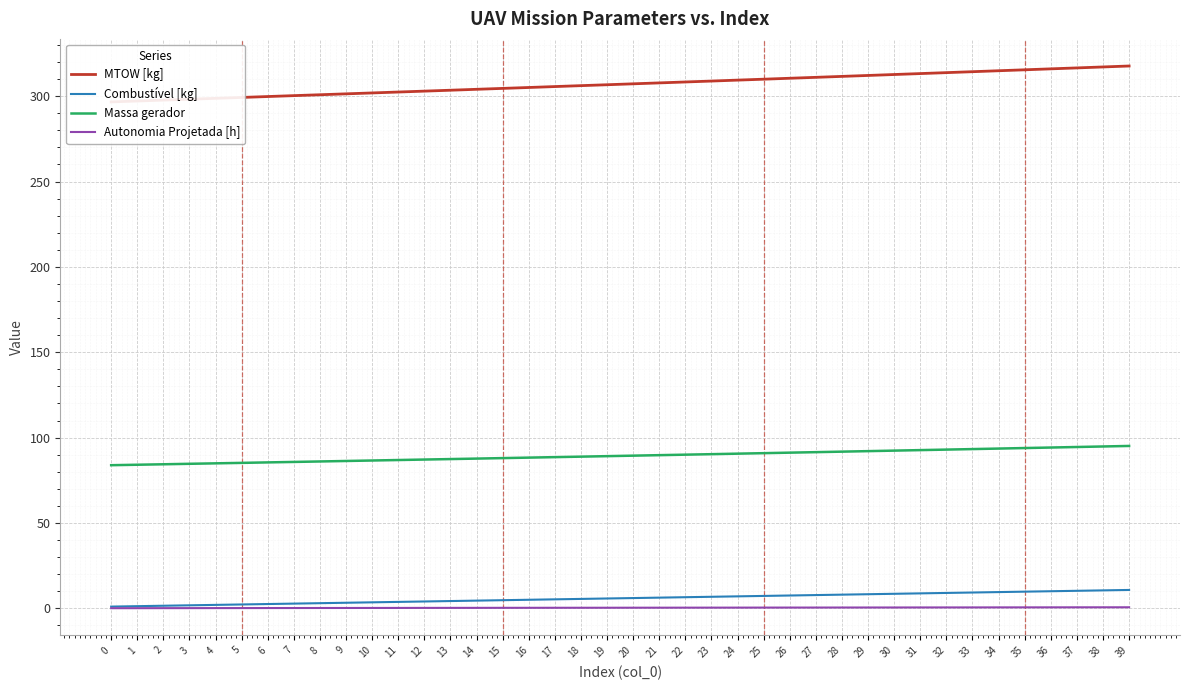

Between 11 and 32, which series saw the biggest shift?

MTOW [kg]